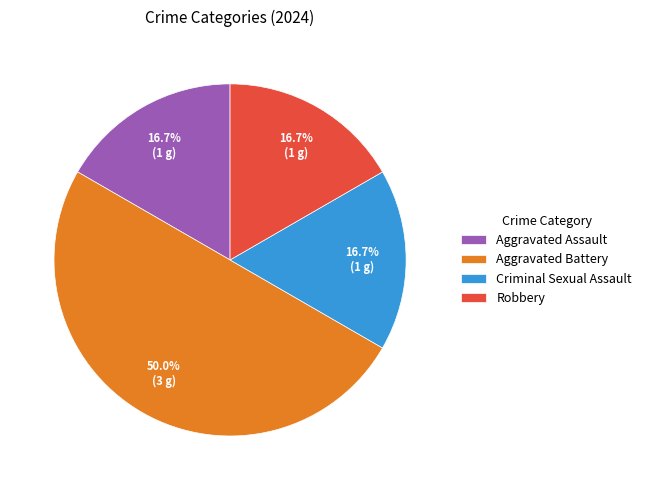

Does Aggravated Assault represent more than half of the total?

No